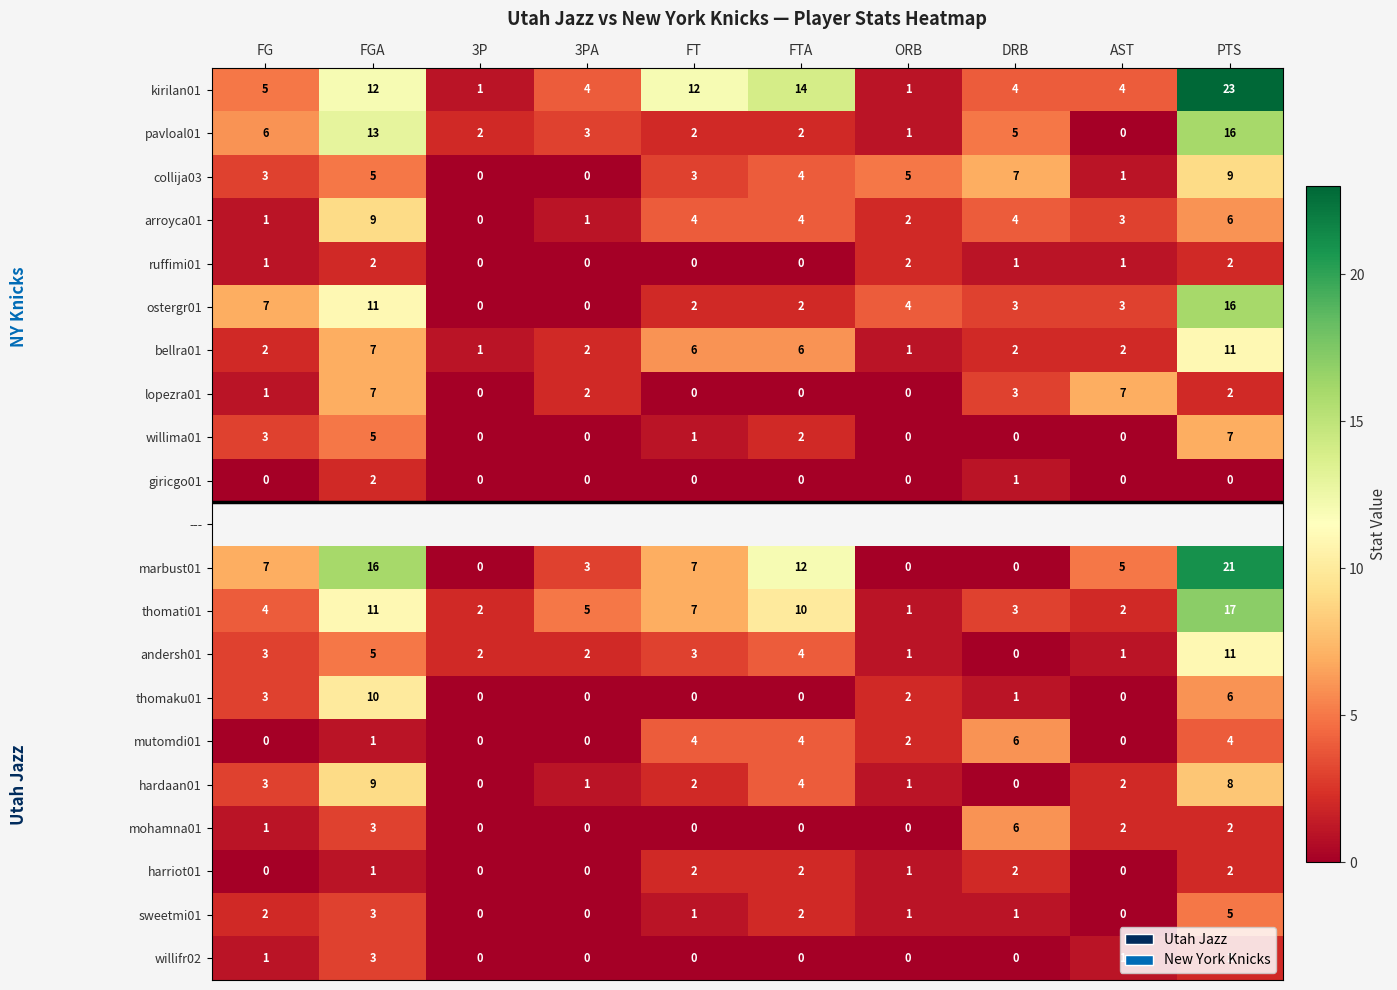

Is the value of harriot01 at FT greater than the value of kirilan01 at 3P?

Yes